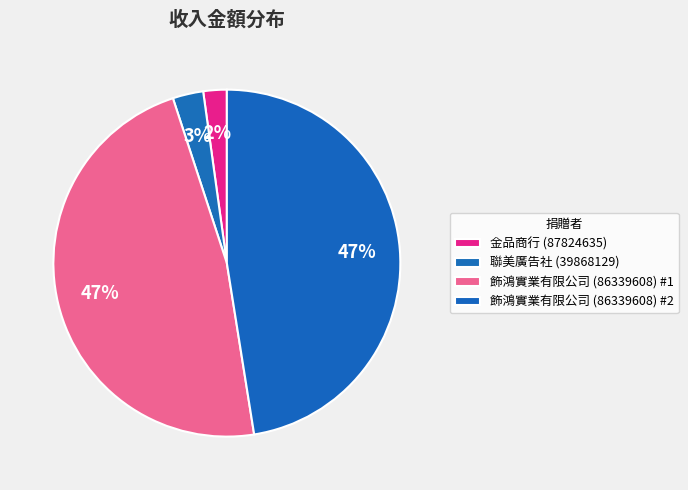

Combined, do 飾鴻實業有限公司 (86339608) #1 and 金品商行 (87824635) account for over 50%?

No